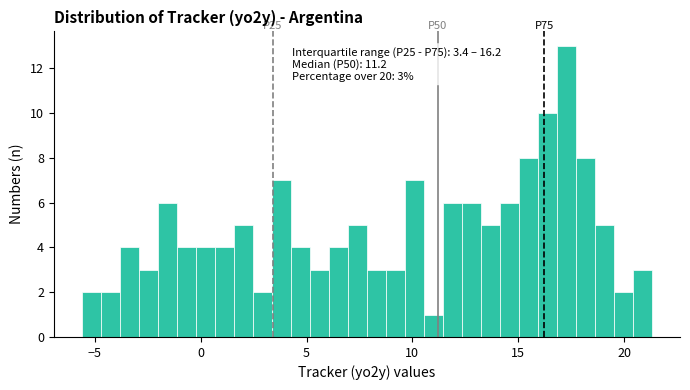

Around what value on the x-axis is the tallest bar? Give the approximate position of its centre, as read against the axis.

17.5